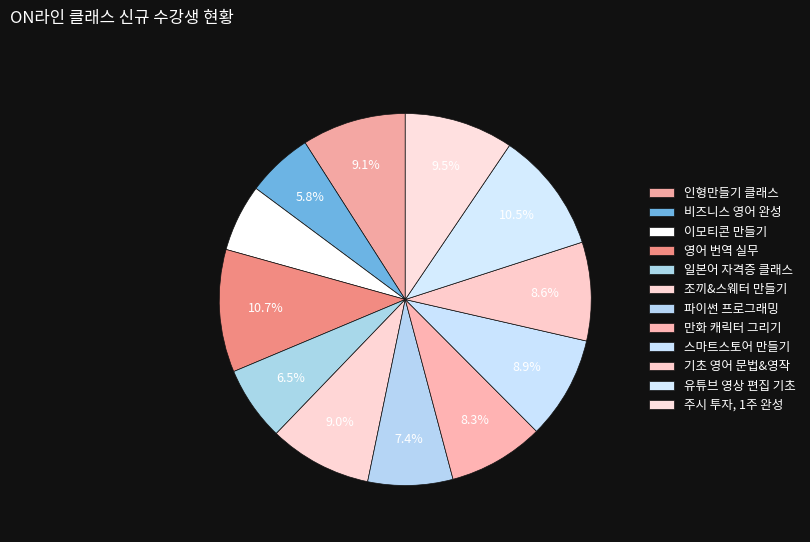

Is there a majority slice in this chart?

No